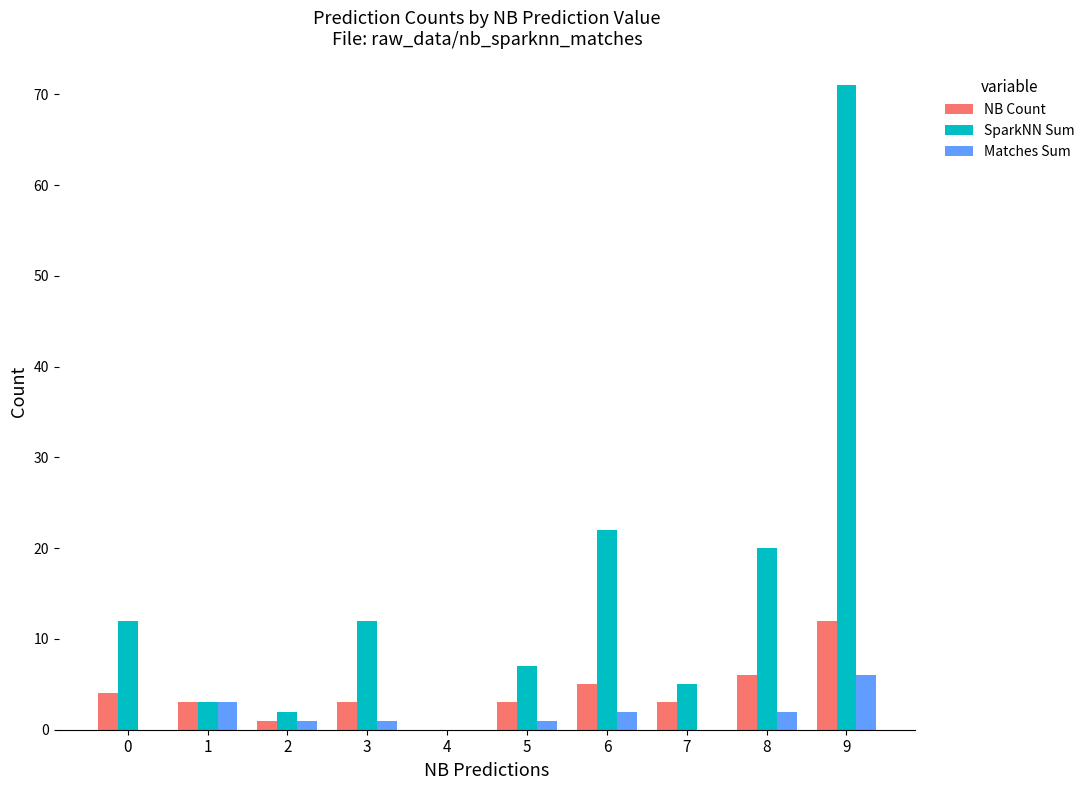

Which category has the highest value across all series?

9